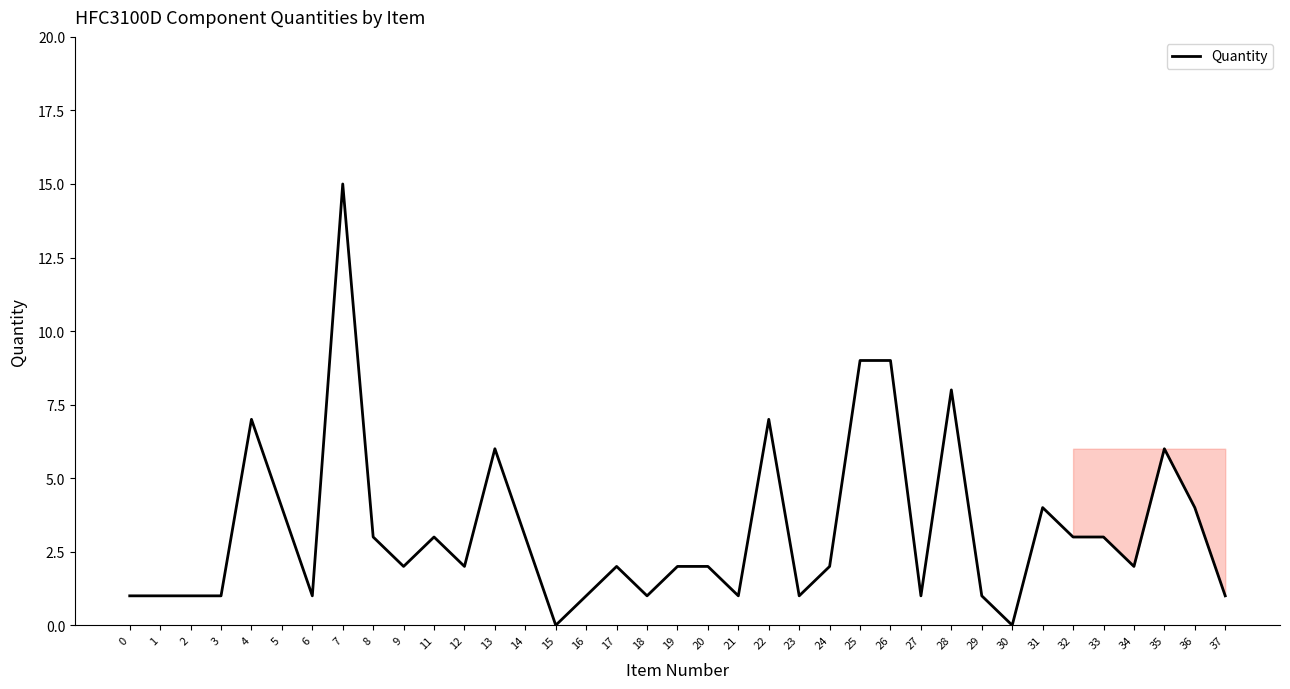

What is the difference between the maximum and minimum values?

15